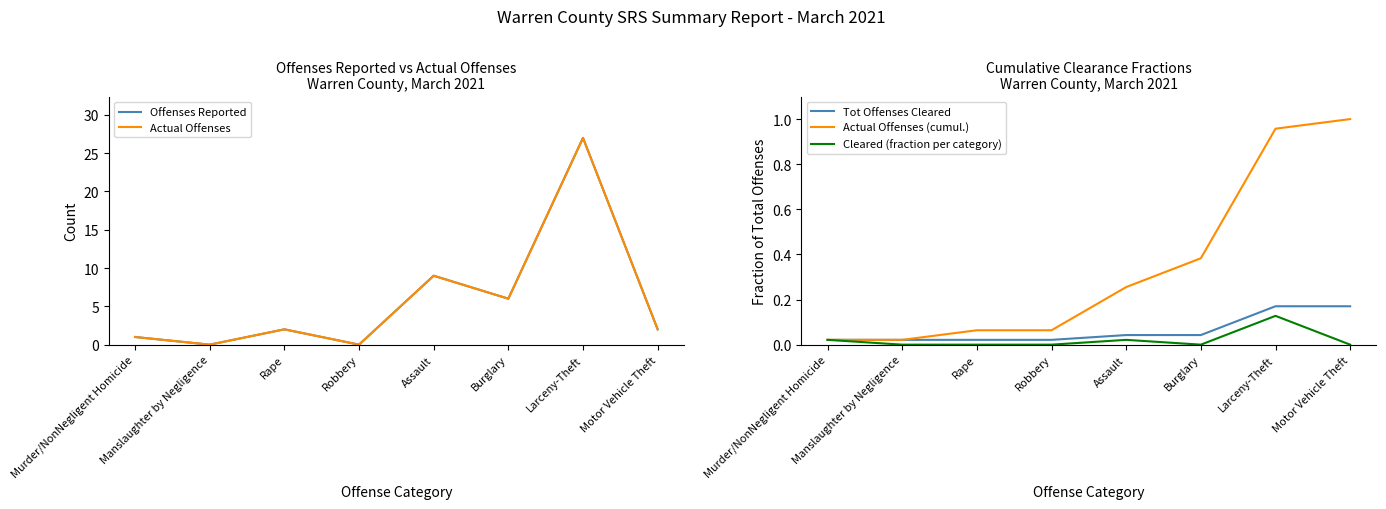

The Tot Offenses Cleared series shows 0.1 at Assault. True or false?

False